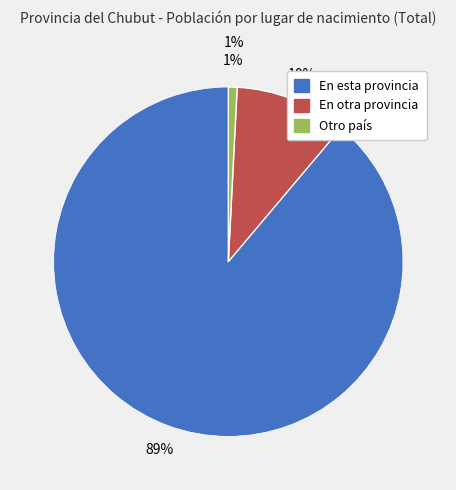

Count the number of slices in the pie.

3